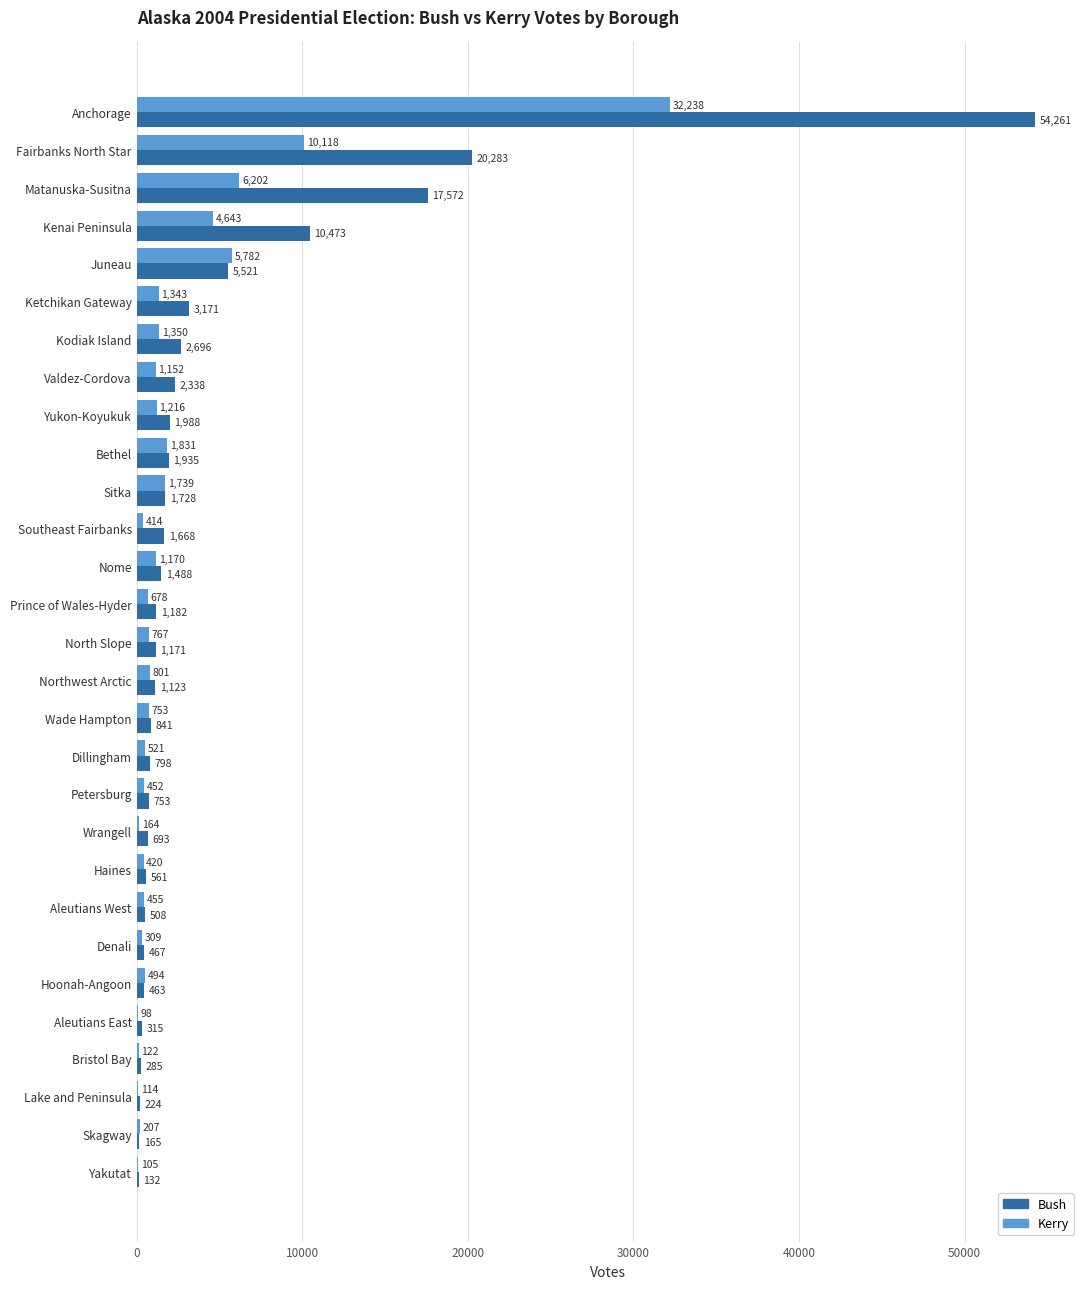

What is the greatest value displayed?

54261